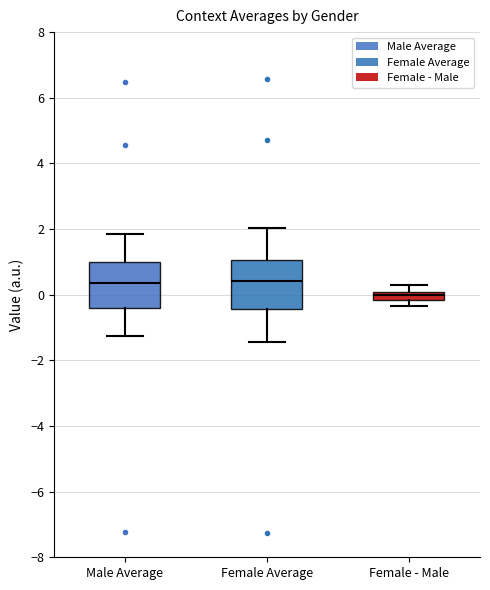

Which box's median line is the lowest?

Female - Male